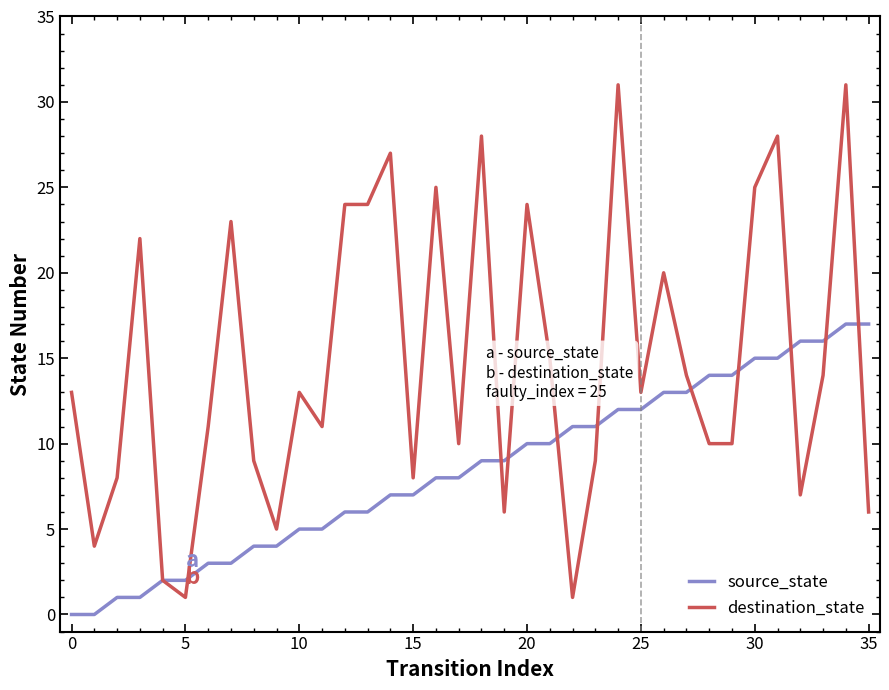

What is the maximum value for destination_state?

31